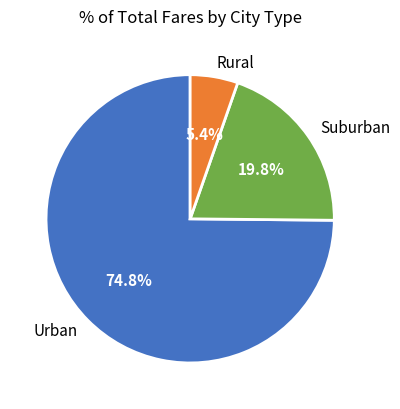

Which has a higher value, Urban or Suburban?

Urban